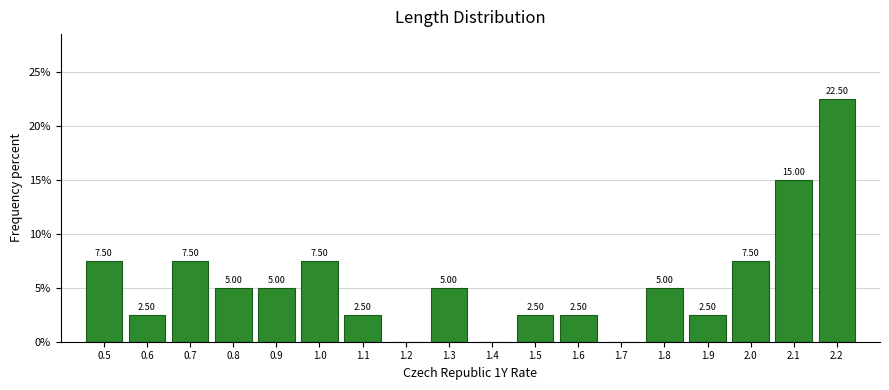

Approximately how many times larger is the value at 0.9 compared to 1.6?

2.0